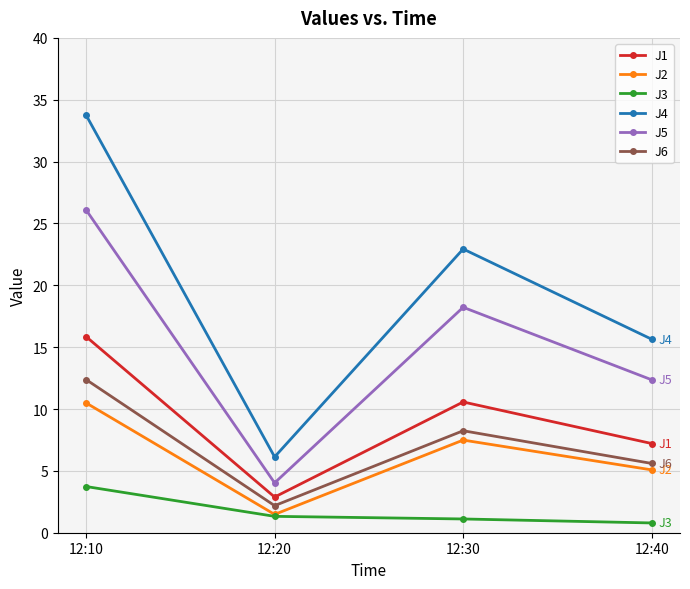

List the labels in order of J6 value, largest first.

12:10, 12:30, 12:40, 12:20